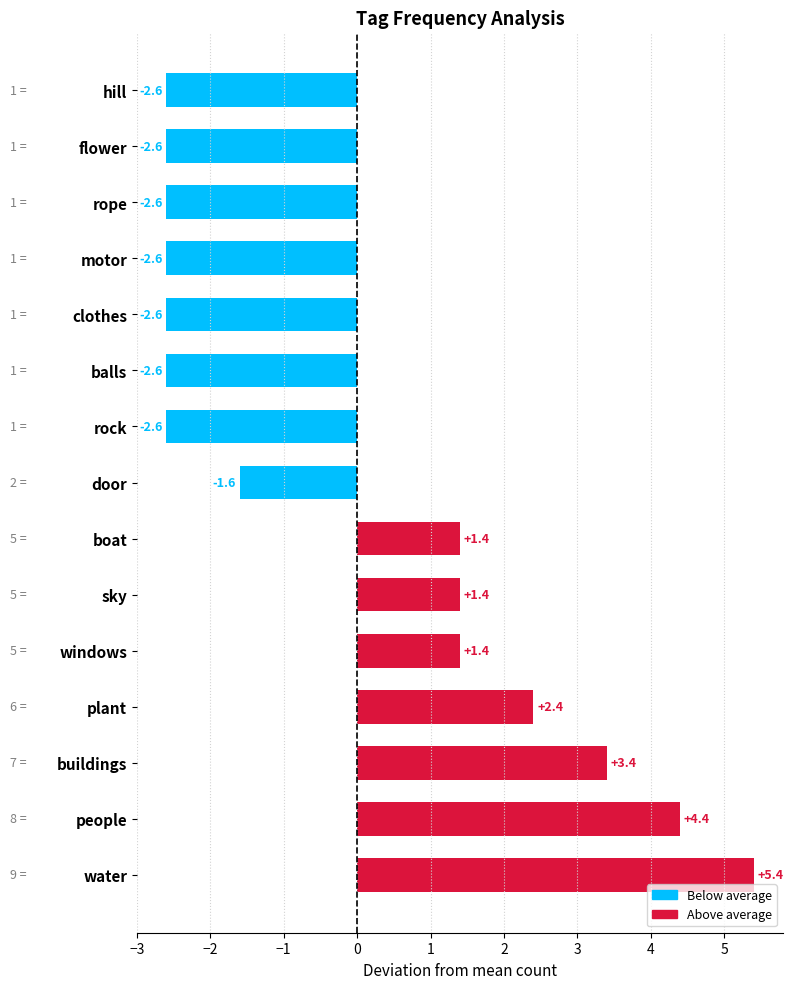

What is the greatest value displayed?

5.4